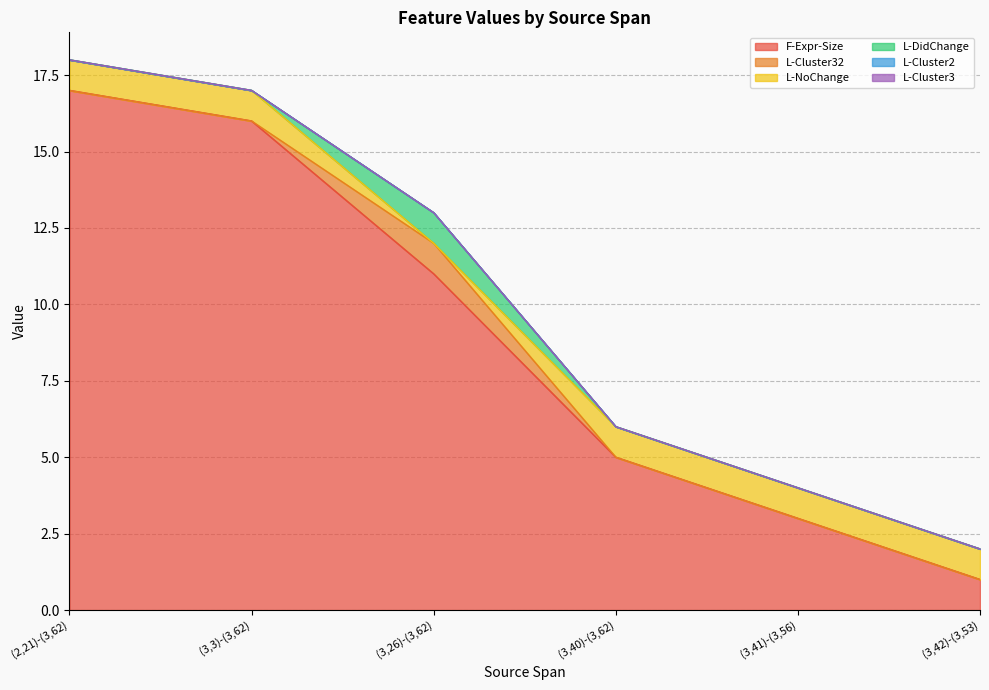

What is the total value across all series at (3,26)-(3,62)?

13